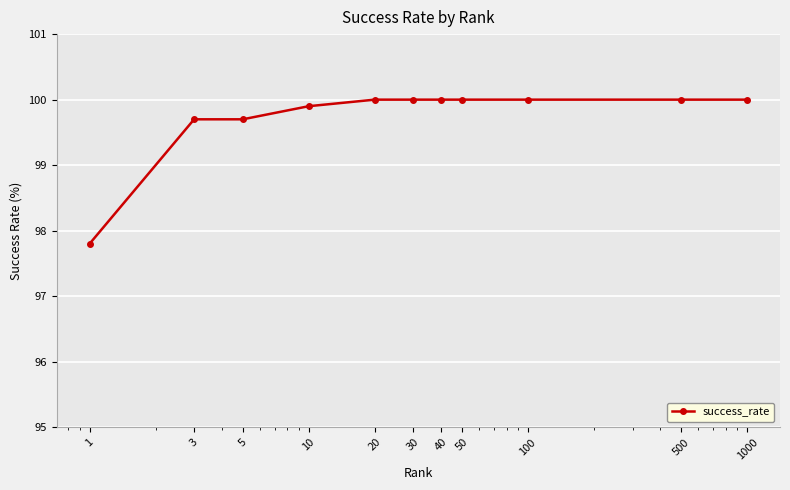

What is the difference between the maximum and second lowest values?

0.3